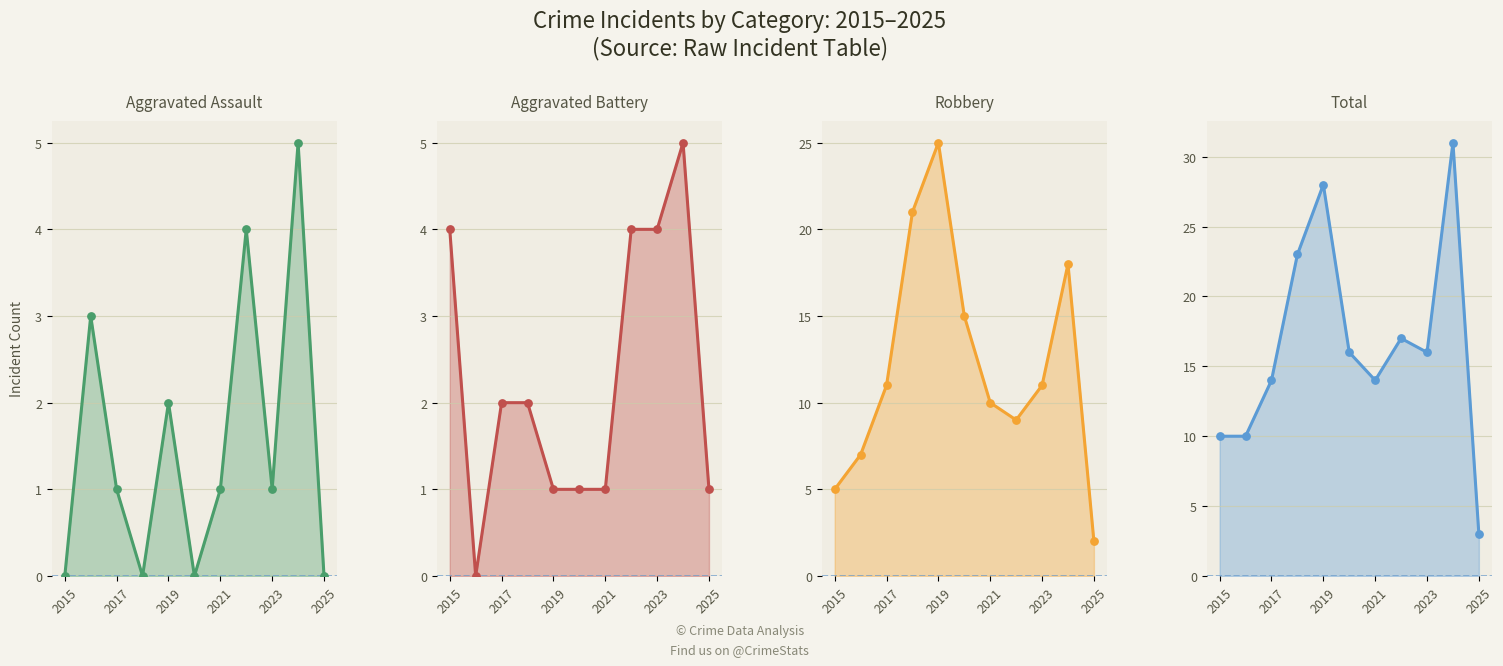

What are all the series names shown in the legend?

Aggravated Assault, Aggravated Battery, Robbery, Total